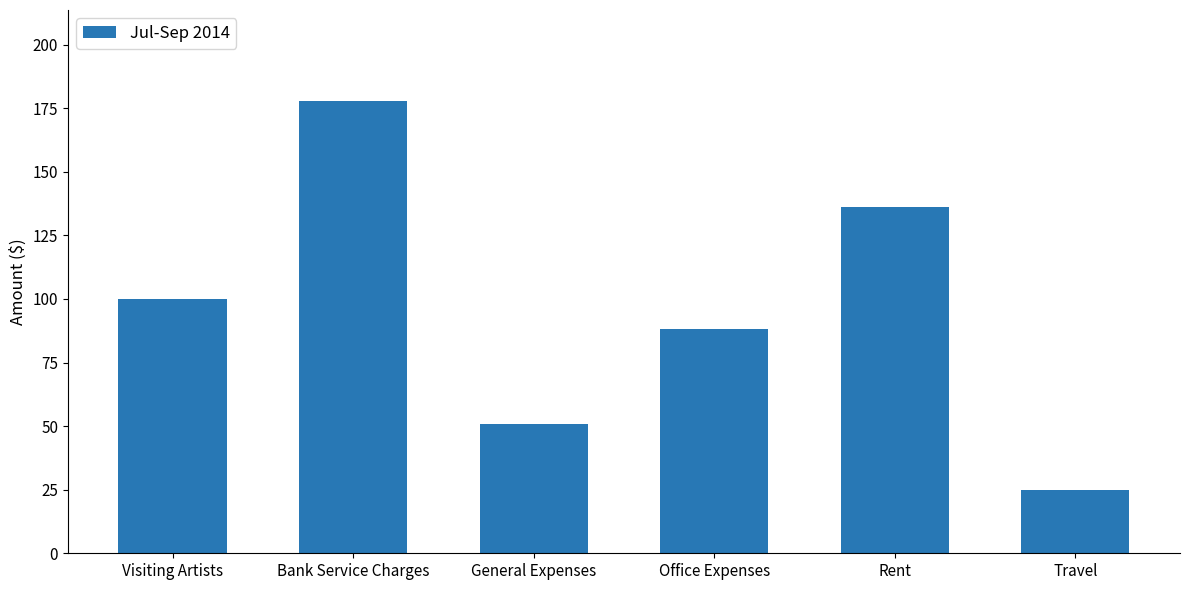

At which label is the value closest to 101?

Visiting Artists